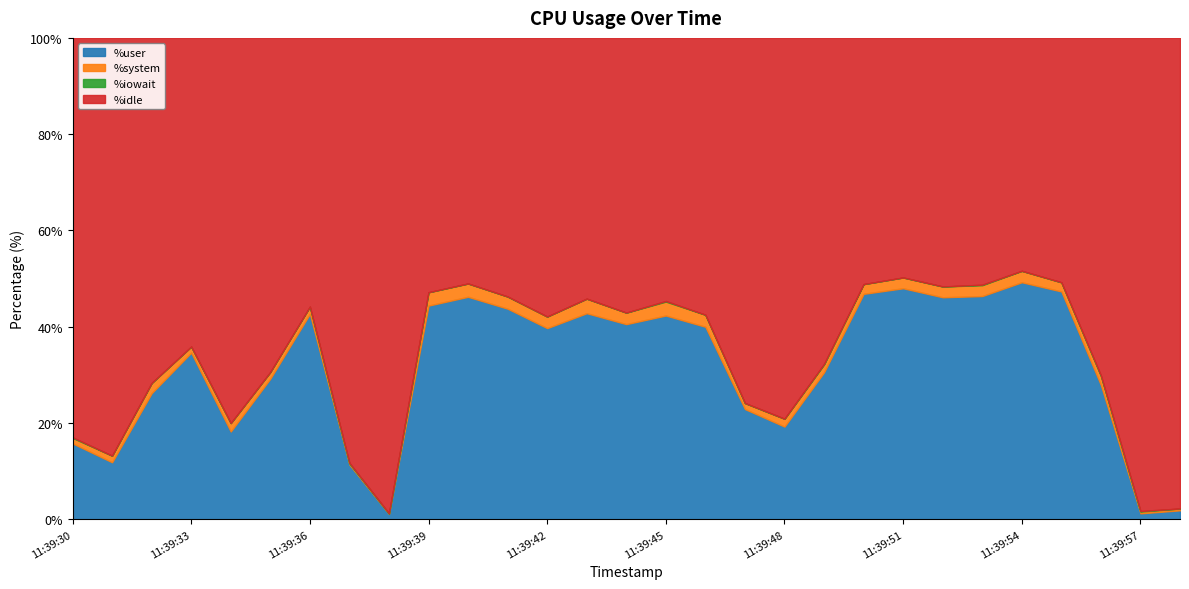

Is the value of %iowait at 11:39:50 greater than the value of %user at 11:39:31?

No